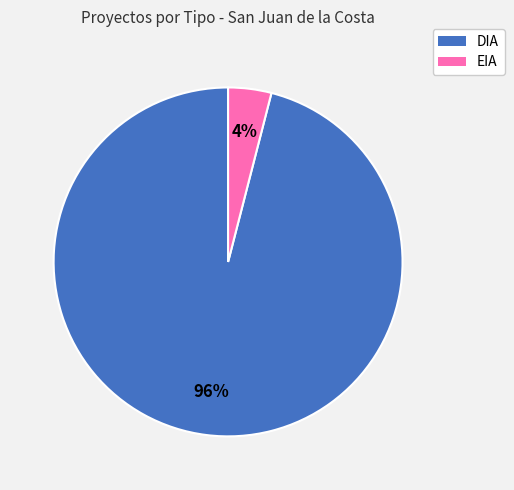

Count the number of slices in the pie.

2